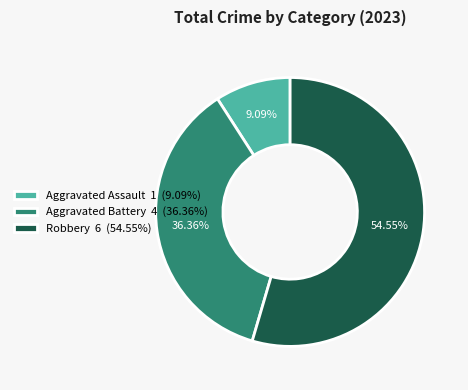

Which category has the biggest portion of the pie?

Robbery 6 (54.55%)